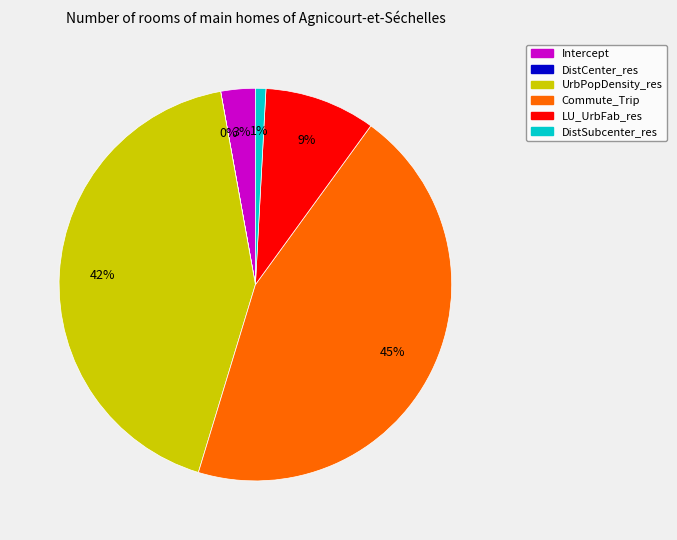

To the nearest percent, what percentage of the pie is Commute_Trip?

45%